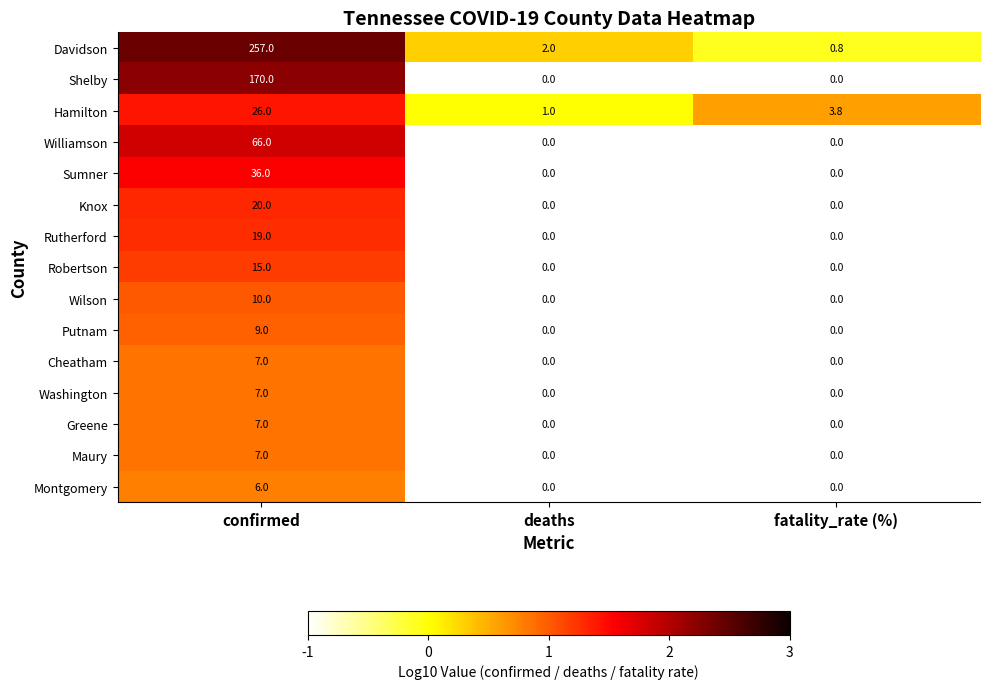

What is the greatest value displayed?

257.0